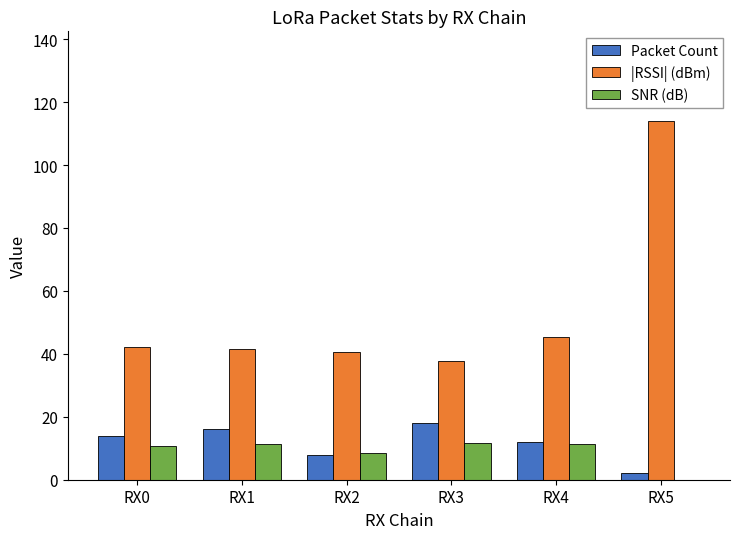

Is it true that SNR (dB) equals 11.3 at RX4?

True